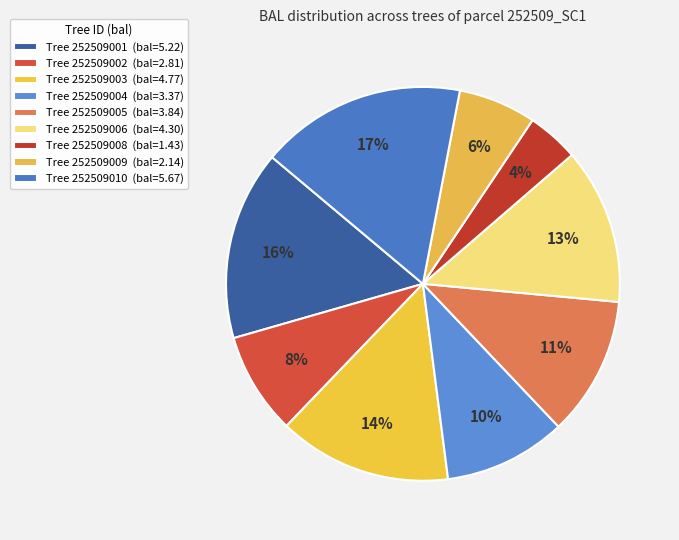

How many slices are in this pie chart?

9